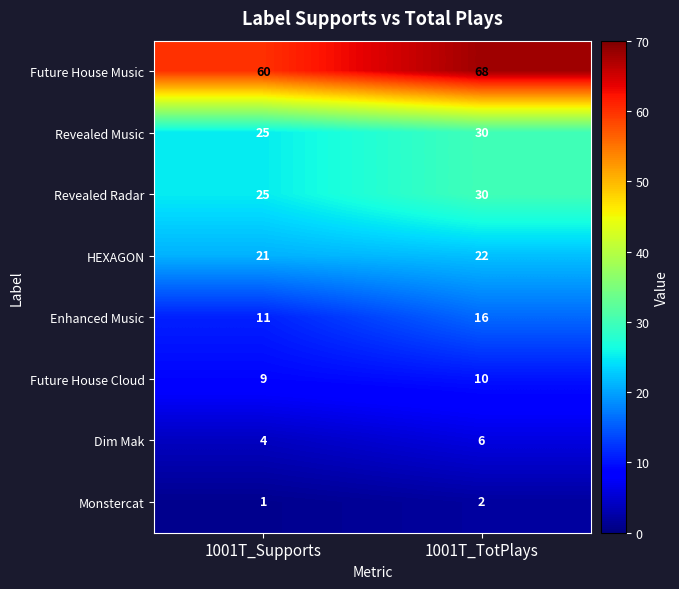

Is the value of Future House Music at 1001T_Supports greater than the value of Revealed Radar at 1001T_Supports?

Yes